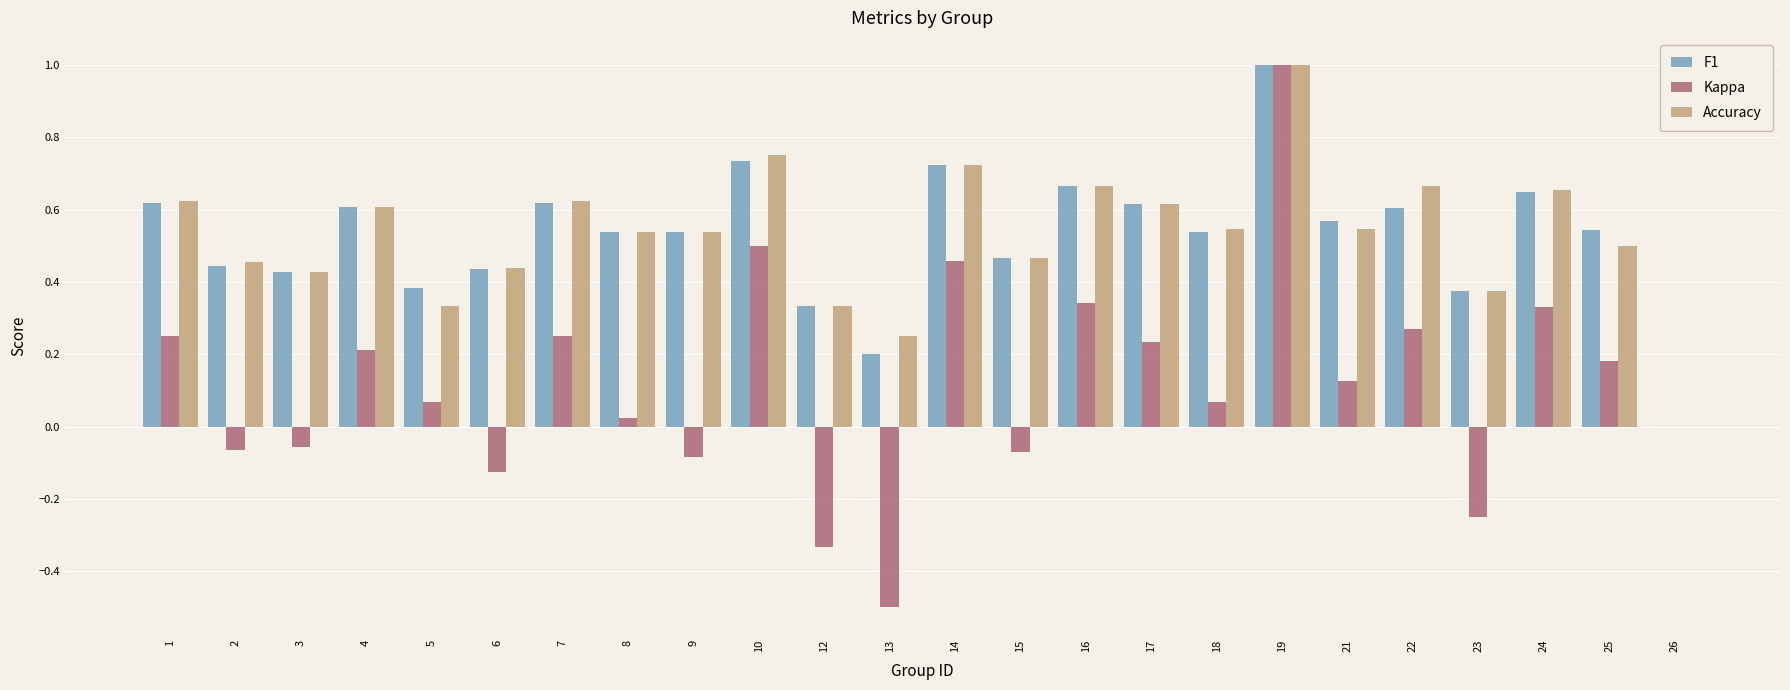

How many values in the F1 series exceed 0?

23